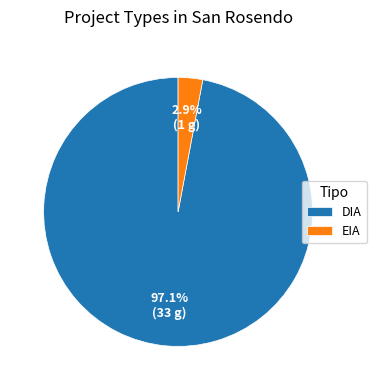

Is it true that EIA is 12% of the pie?

False